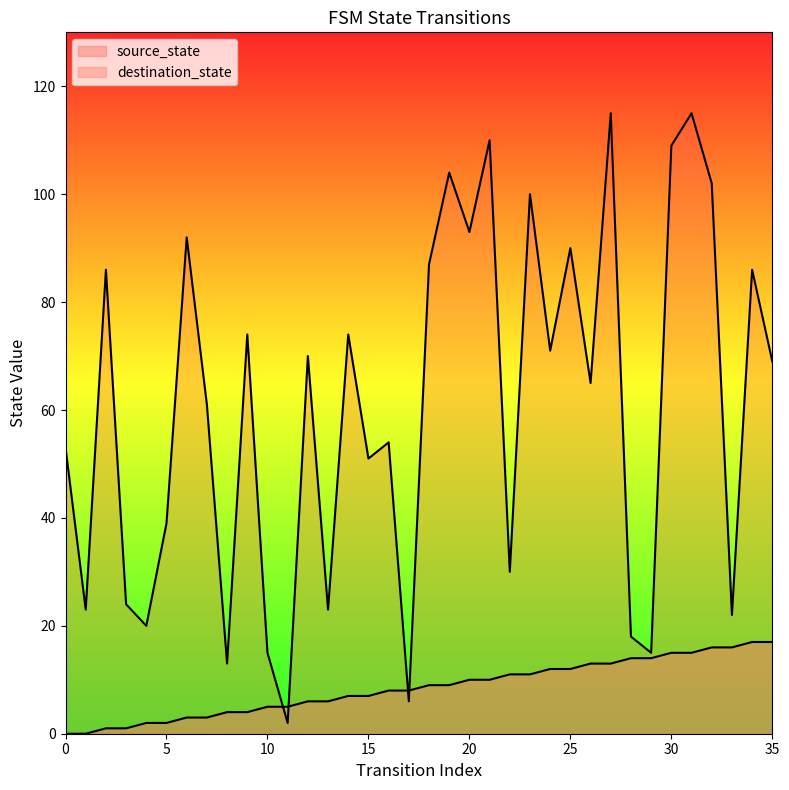

At 14, list the series in order from smallest to largest.

source_state, destination_state